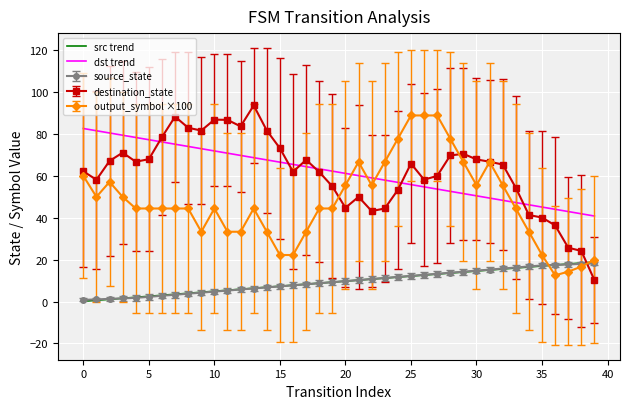

True or false: src trend and dst trend cross at least once.

False